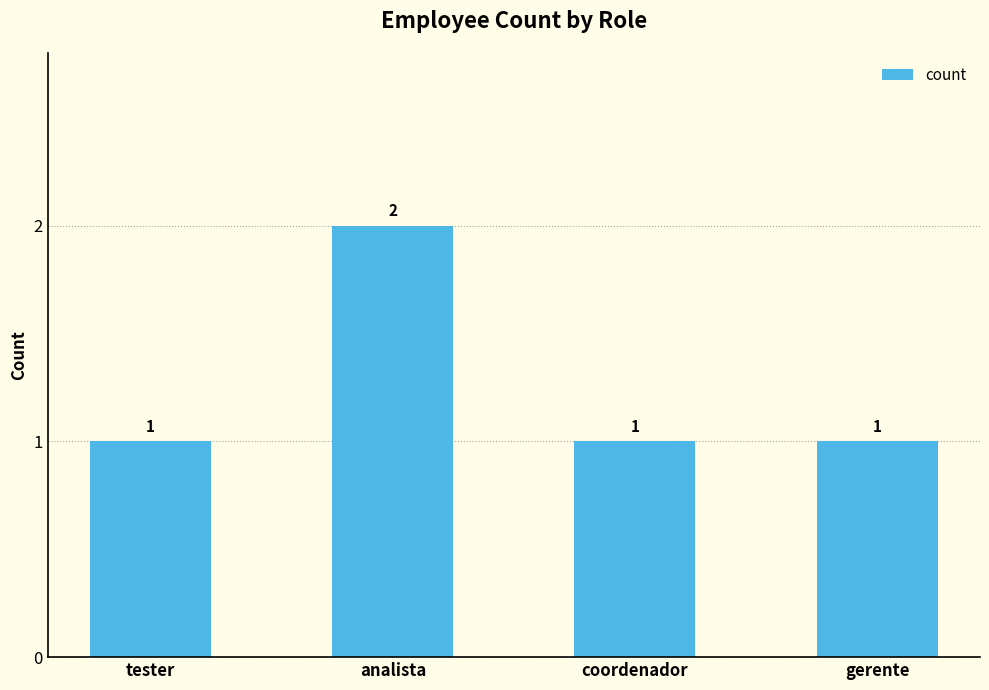

What is the ratio of the value at analista to the value at coordenador?

2.0